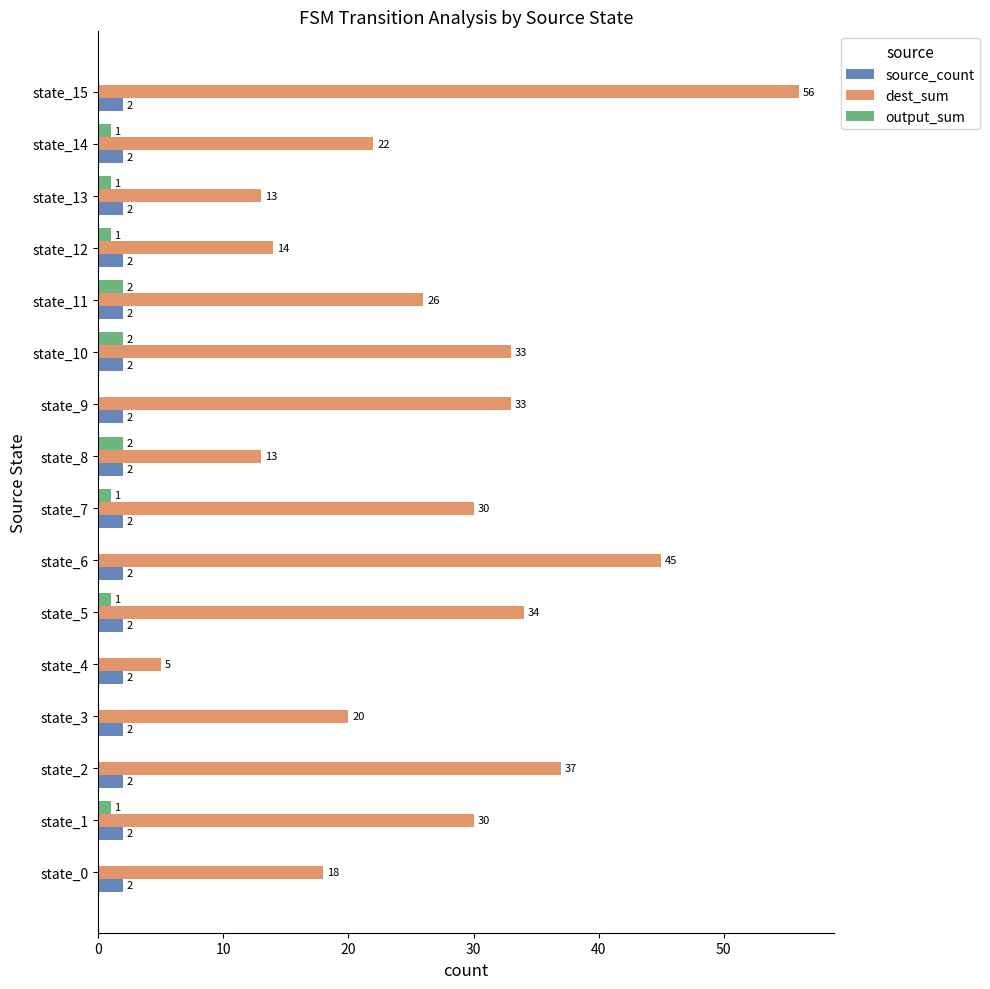

Which series has the widest spread of values?

dest_sum